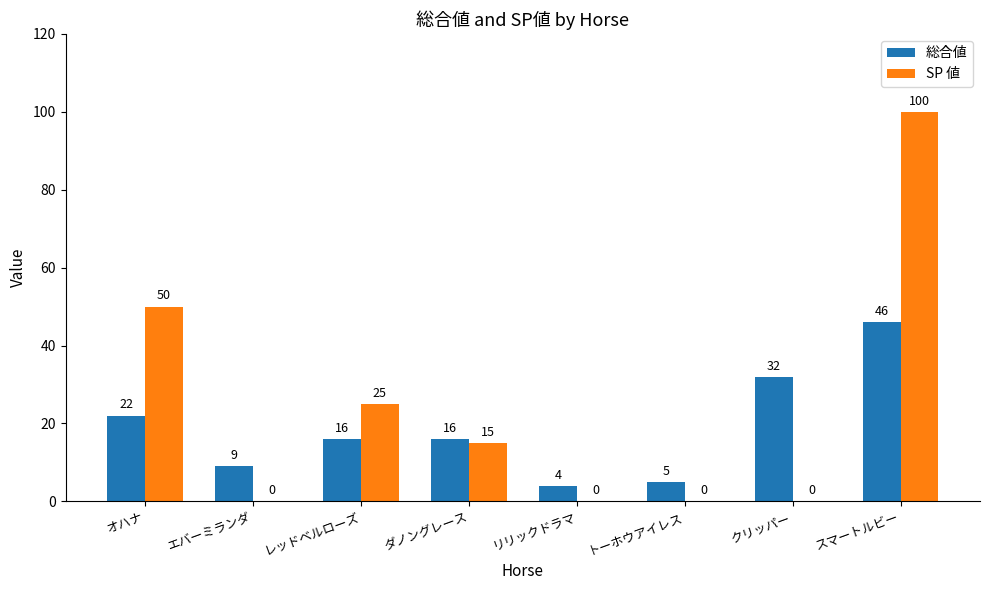

Which category has the highest value across all series?

スマートルビー